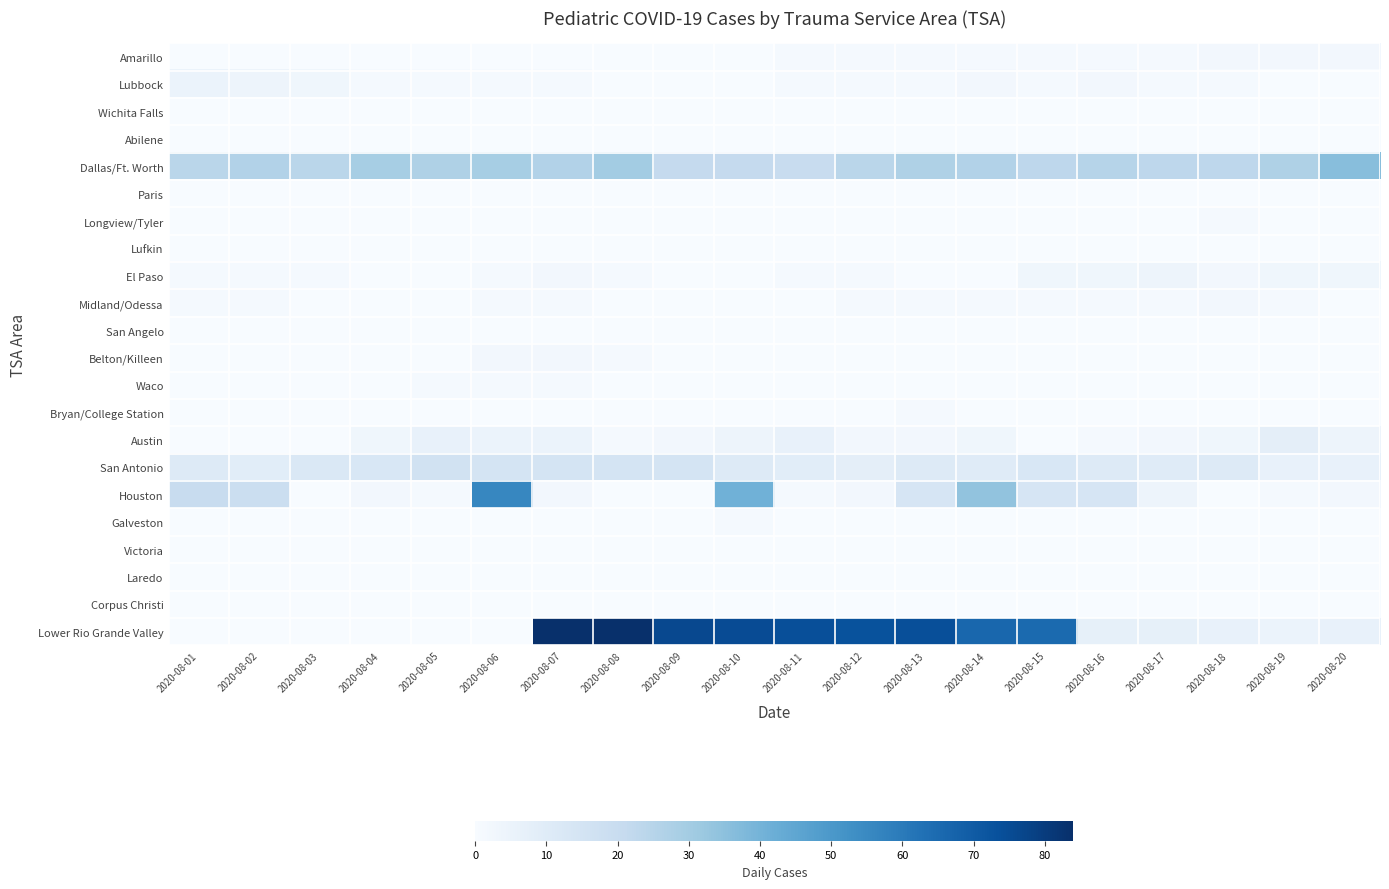

Between 2020-08-15 and 2020-08-09, which is larger?

2020-08-15